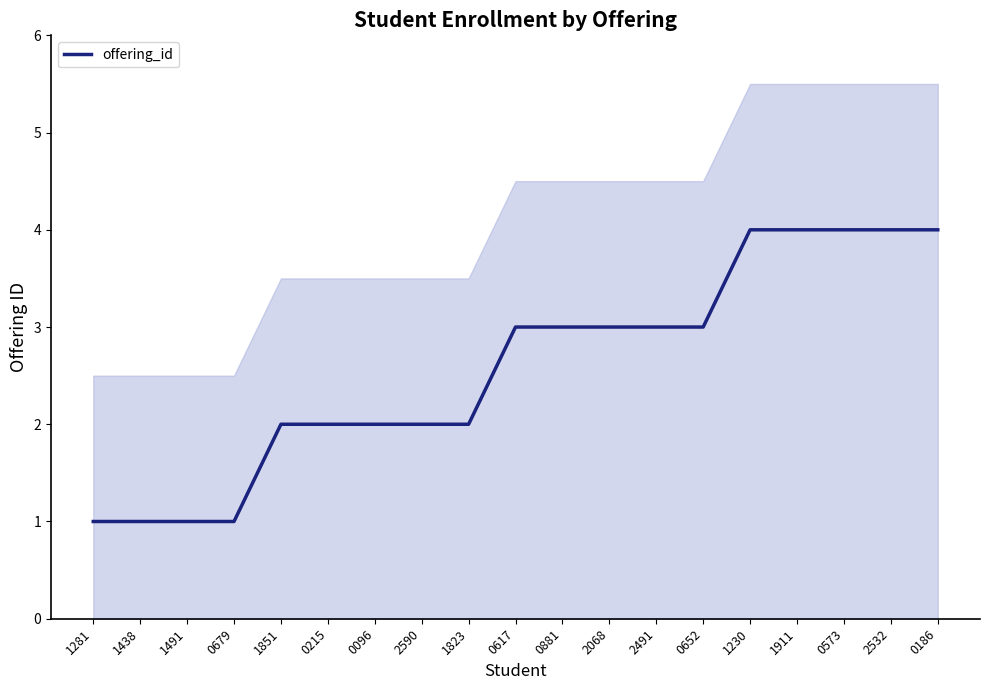

What is the minimum value shown in the chart?

1